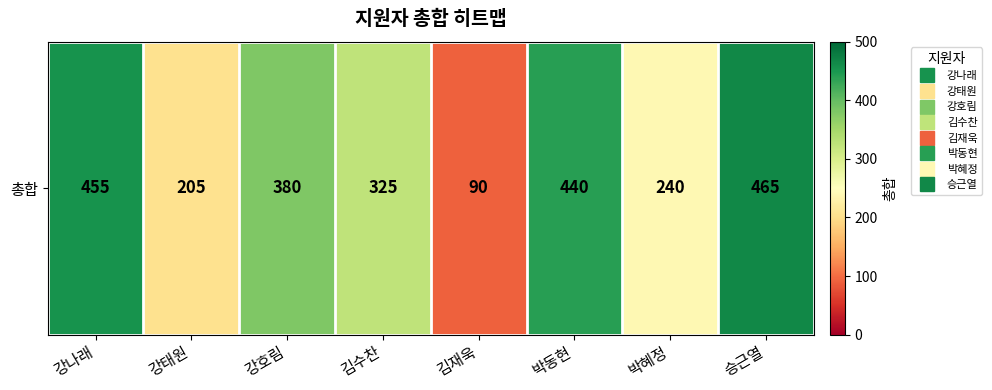

Reading left to right, what are all the values shown in this chart?

455	205	380	325	90	440	240	465